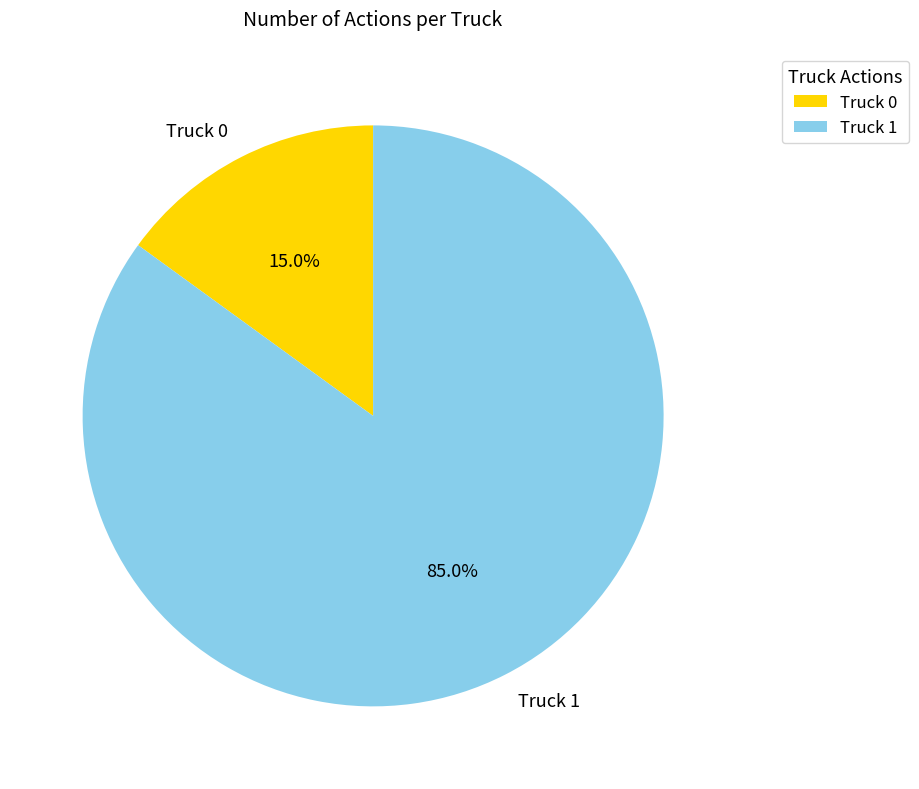

Does Truck 0 represent more than half of the total?

No